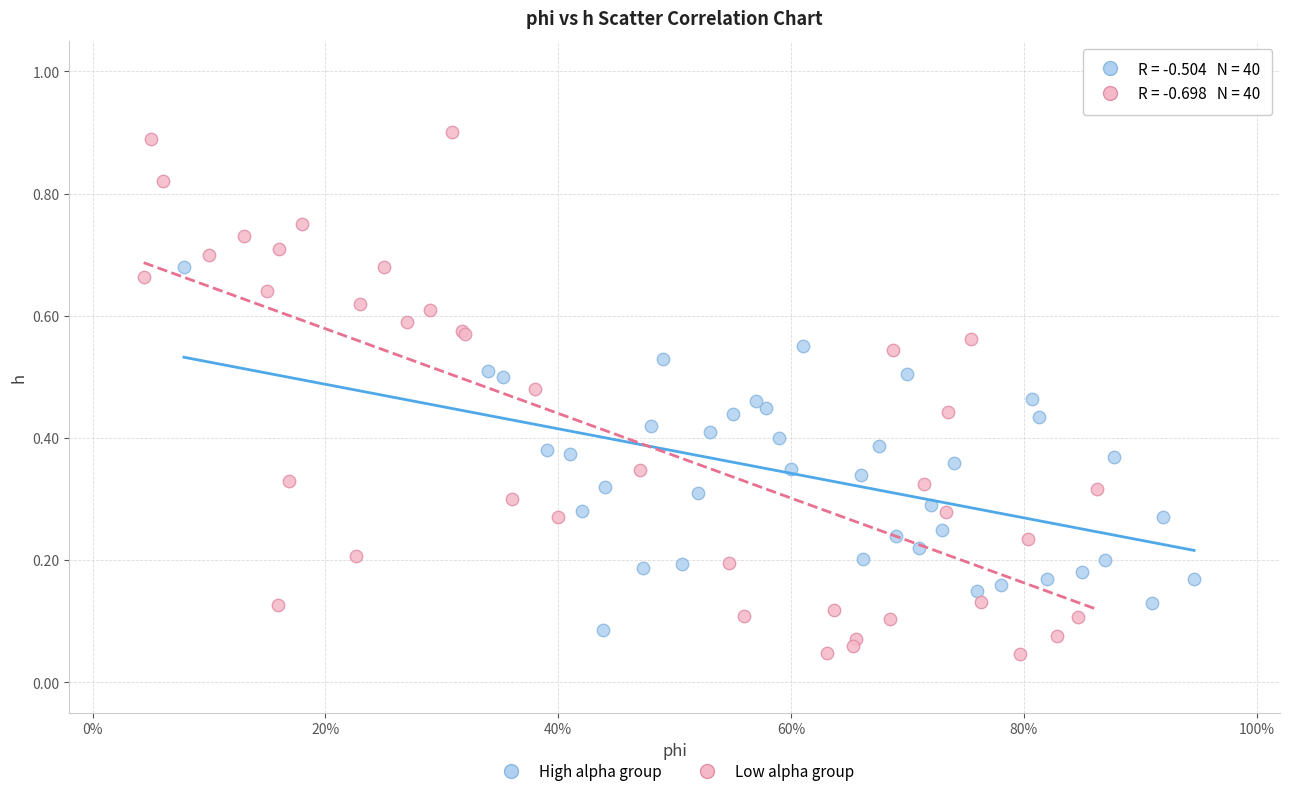

Which series contains the highest Y value?

Low alpha group